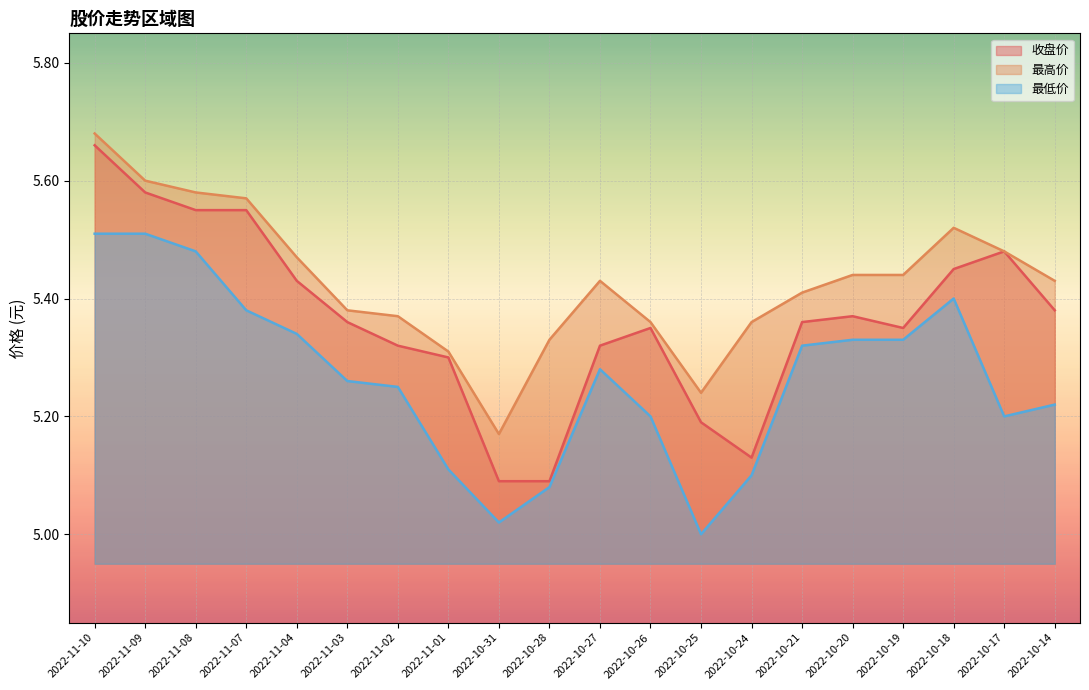

List the labels in order of 最低价 value, smallest first.

2022-10-25, 2022-10-31, 2022-10-28, 2022-10-24, 2022-11-01, 2022-10-26, 2022-10-17, 2022-10-14, 2022-11-02, 2022-11-03, 2022-10-27, 2022-10-21, 2022-10-20, 2022-10-19, 2022-11-04, 2022-11-07, 2022-10-18, 2022-11-08, 2022-11-10, 2022-11-09